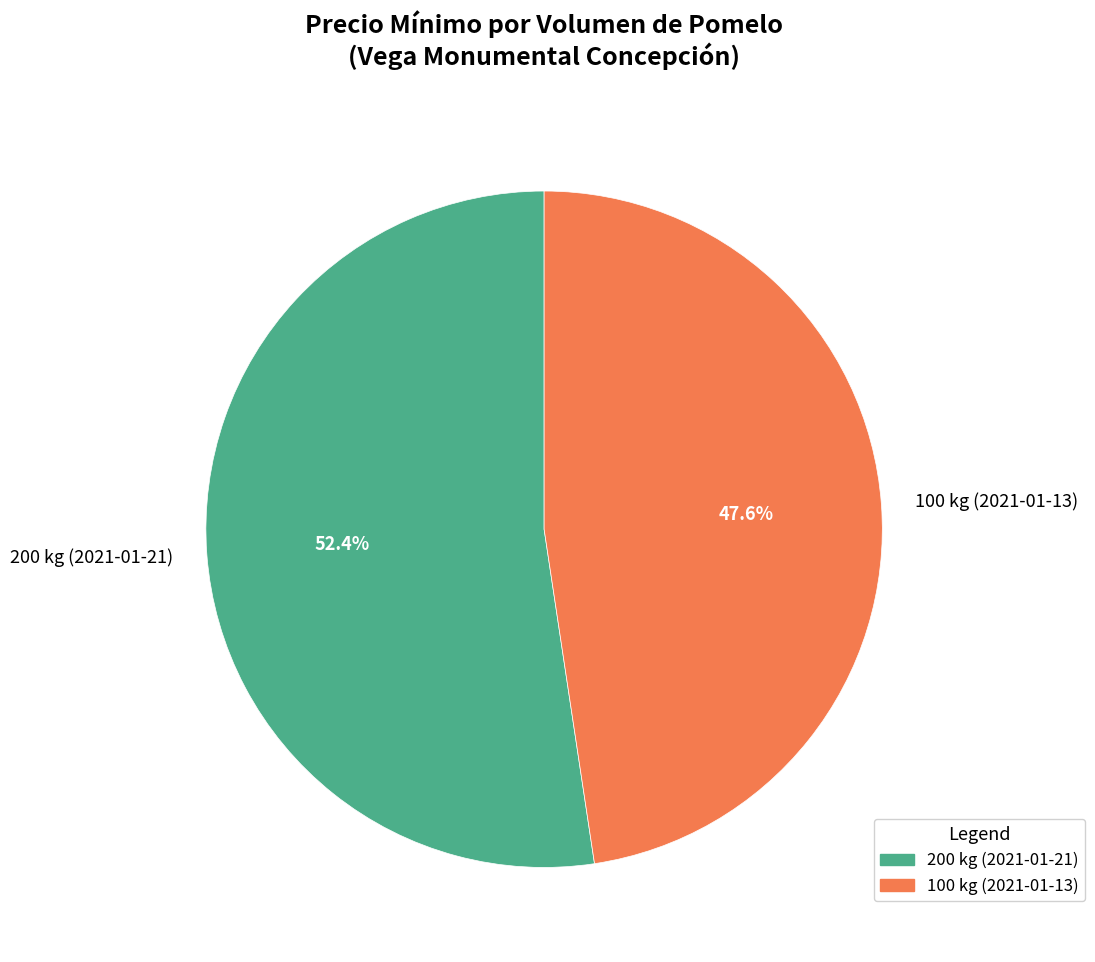

Is it true that 200 kg (2021-01-21) is 67% of the pie?

False